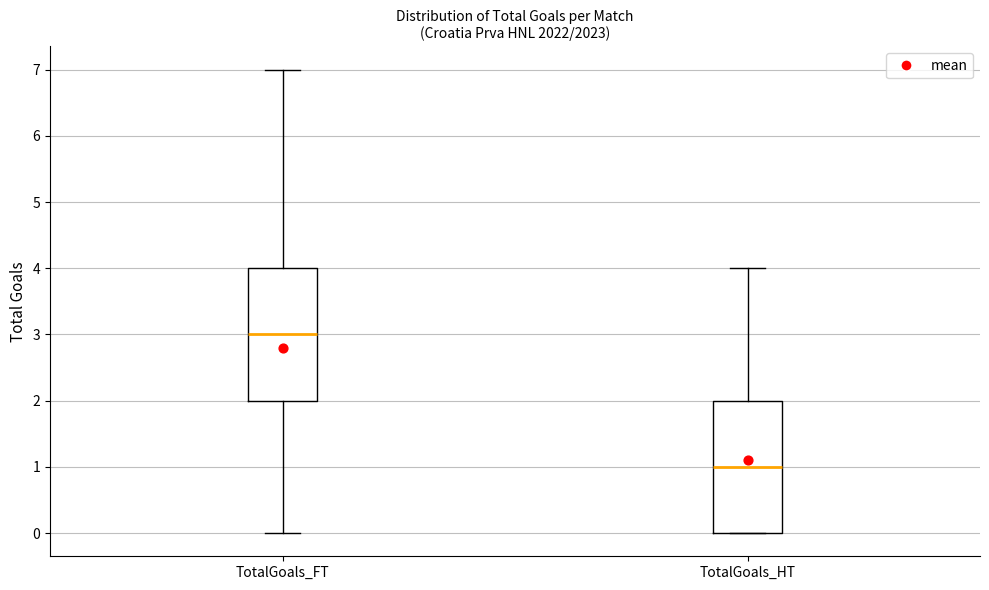

Which box has the highest median line?

TotalGoals_FT